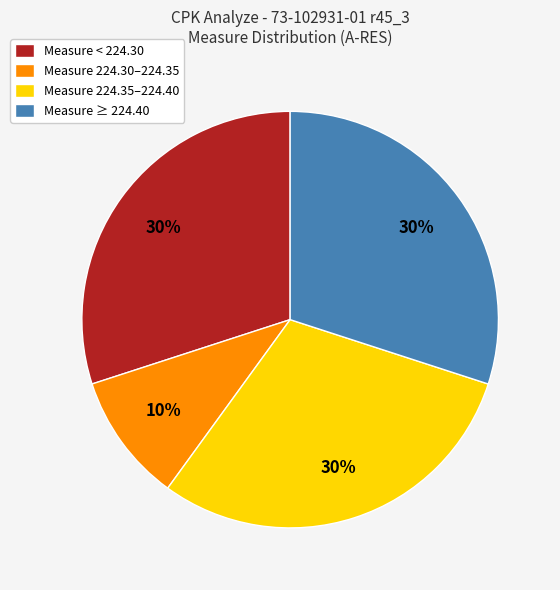

Is the sum of Measure 224.30–224.35 and Measure 224.35–224.40 greater than half?

No